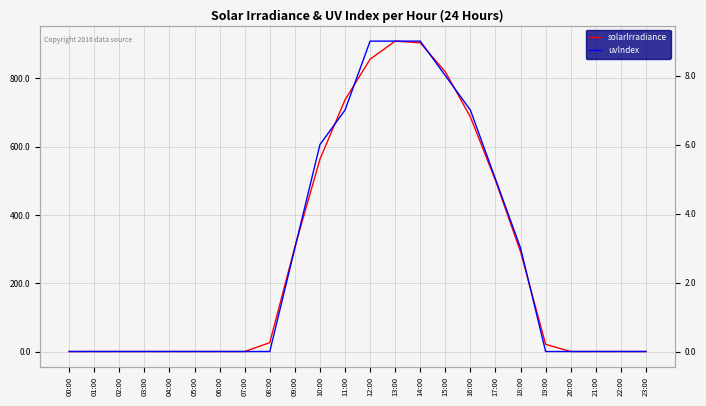

Reading left to right, transcribe all the data shown in this chart.

solarIrradiance: 00:00=0	01:00=0	02:00=0	03:00=0	04:00=0	05:00=0	06:00=0	07:00=0	08:00=26	09:00=306	10:00=563	11:00=737	12:00=856	13:00=909	14:00=904	15:00=819	16:00=687	17:00=501	18:00=292	19:00=21	20:00=0	21:00=0	22:00=0	23:00=0
uvIndex: 00:00=0	01:00=0	02:00=0	03:00=0	04:00=0	05:00=0	06:00=0	07:00=0	08:00=0	09:00=3	10:00=6	11:00=7	12:00=9	13:00=9	14:00=9	15:00=8	16:00=7	17:00=5	18:00=3	19:00=0	20:00=0	21:00=0	22:00=0	23:00=0